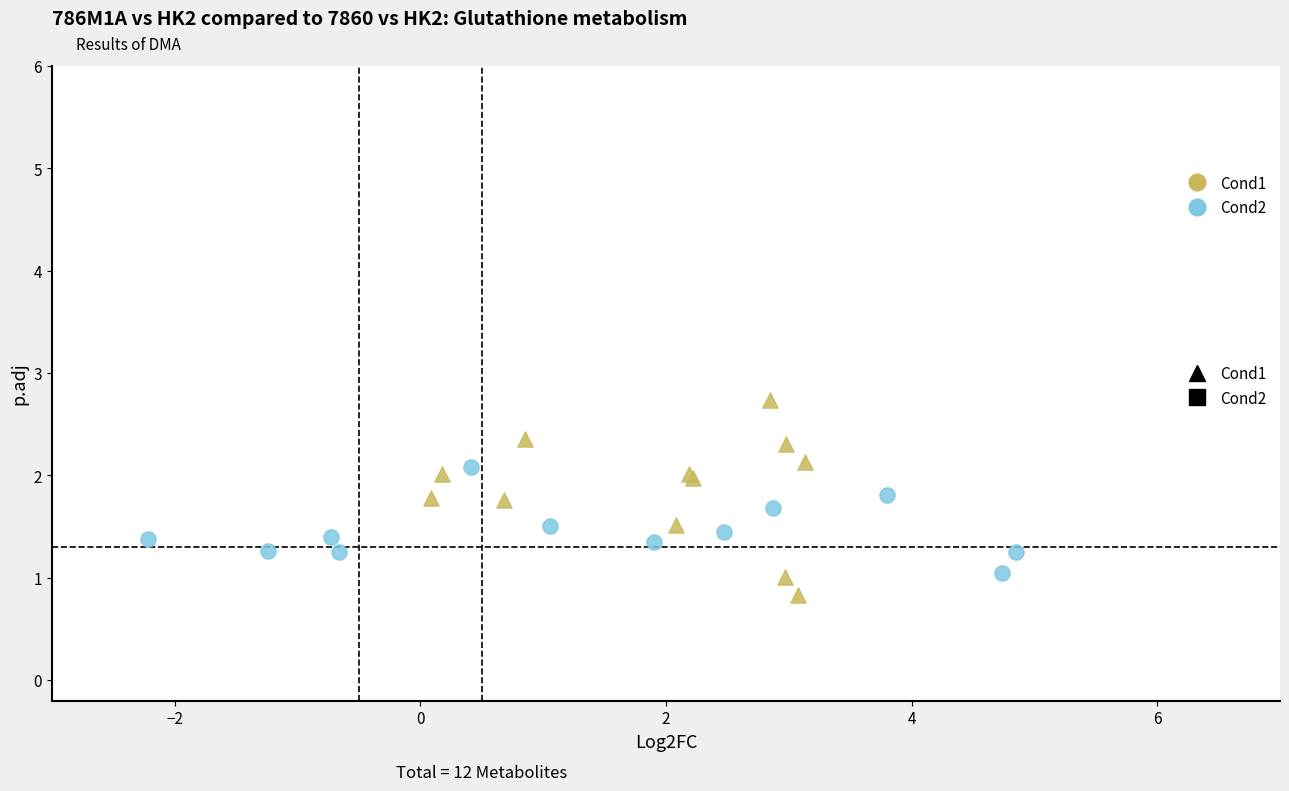

What are all the series names shown in the legend?

Cond1, Cond2